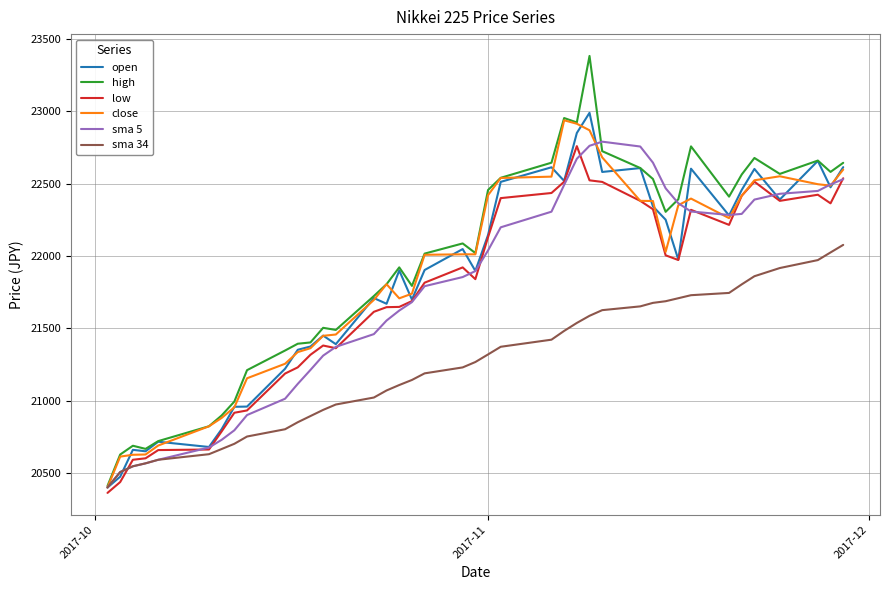

What is the lowest value of the open series?

20400.5